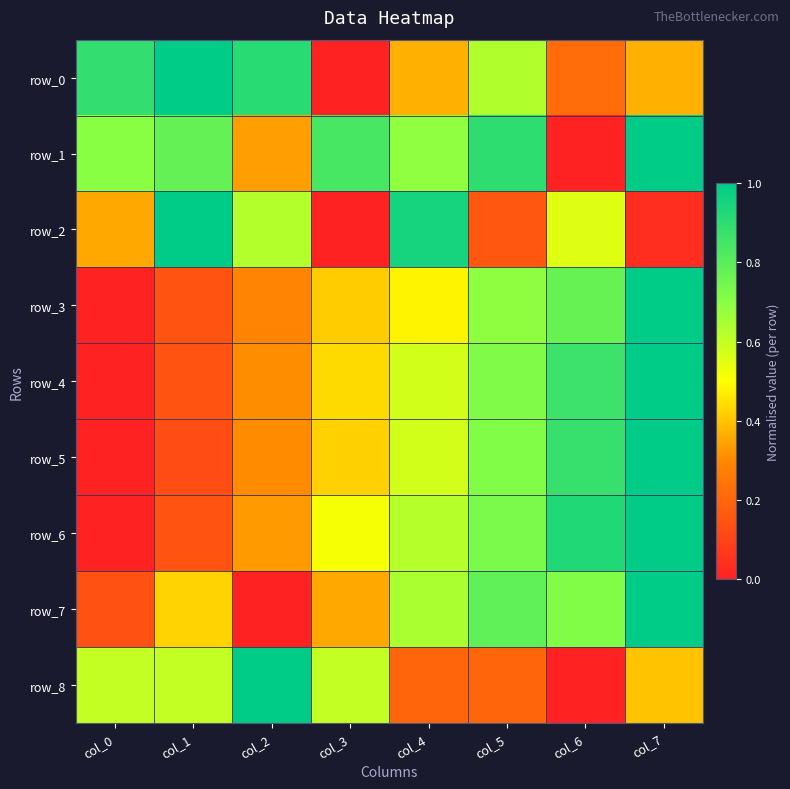

Reading left to right, what are all the values shown in this chart?

row_0: col_0=0.9	col_1=1.0	col_2=0.9	col_3=0.0	col_4=0.4	col_5=0.6	col_6=0.2	col_7=0.4
row_1: col_0=0.7	col_1=0.8	col_2=0.3	col_3=0.8	col_4=0.7	col_5=0.9	col_6=0.0	col_7=1.0
row_2: col_0=0.4	col_1=1.0	col_2=0.6	col_3=0.0	col_4=1.0	col_5=0.2	col_6=0.6	col_7=0.0
row_3: col_0=0.0	col_1=0.1	col_2=0.3	col_3=0.4	col_4=0.5	col_5=0.7	col_6=0.8	col_7=1.0
row_4: col_0=0.0	col_1=0.1	col_2=0.3	col_3=0.4	col_4=0.6	col_5=0.7	col_6=0.9	col_7=1.0
row_5: col_0=0.0	col_1=0.1	col_2=0.3	col_3=0.4	col_4=0.6	col_5=0.7	col_6=0.9	col_7=1.0
row_6: col_0=0.0	col_1=0.2	col_2=0.3	col_3=0.5	col_4=0.6	col_5=0.7	col_6=0.9	col_7=1.0
row_7: col_0=0.1	col_1=0.4	col_2=0.0	col_3=0.4	col_4=0.6	col_5=0.8	col_6=0.7	col_7=1.0
row_8: col_0=0.6	col_1=0.6	col_2=1.0	col_3=0.6	col_4=0.2	col_5=0.2	col_6=0.0	col_7=0.4